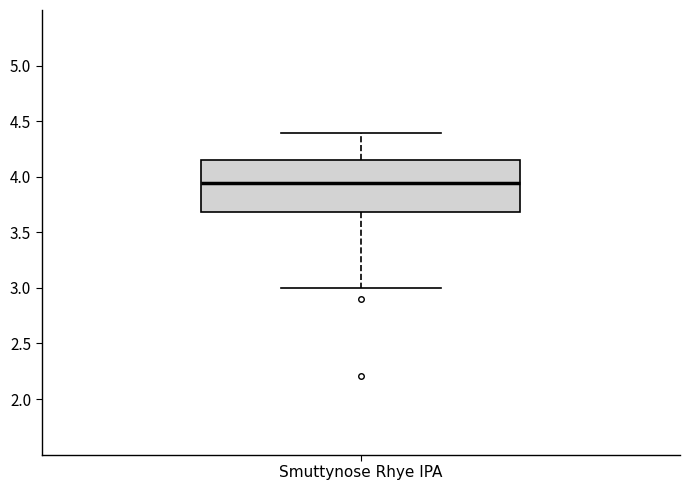

Read this box plot against the y-axis: the position of the median line, the range covered by the box, and the ends of both whiskers. The values are not printed on the chart, so give them approximately, as read against the axis.

median 3.95, box 3.70 to 4.15, whiskers 3.00 to 4.40